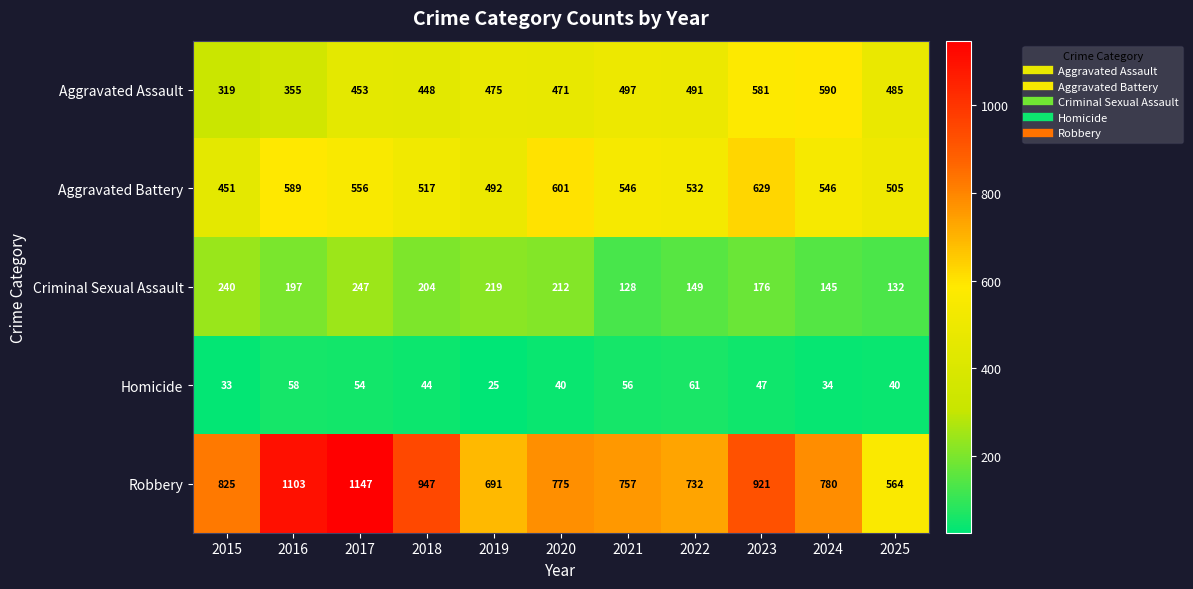

What is the greatest value displayed?

1147